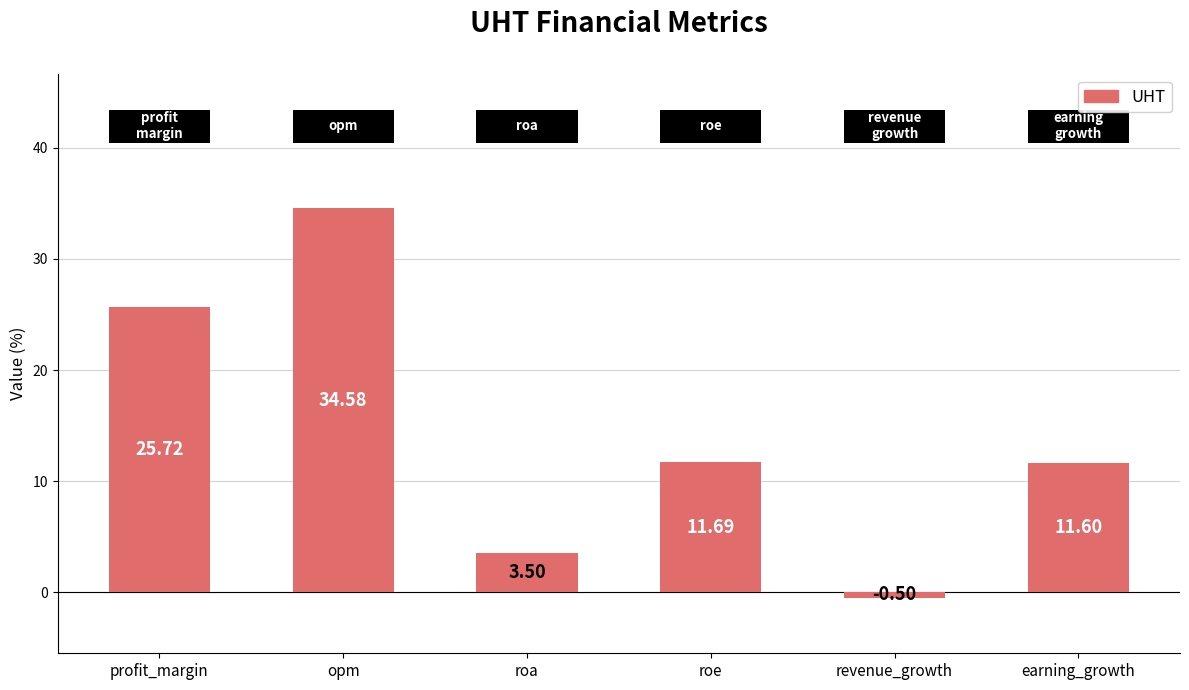

How many values are below 11?

2